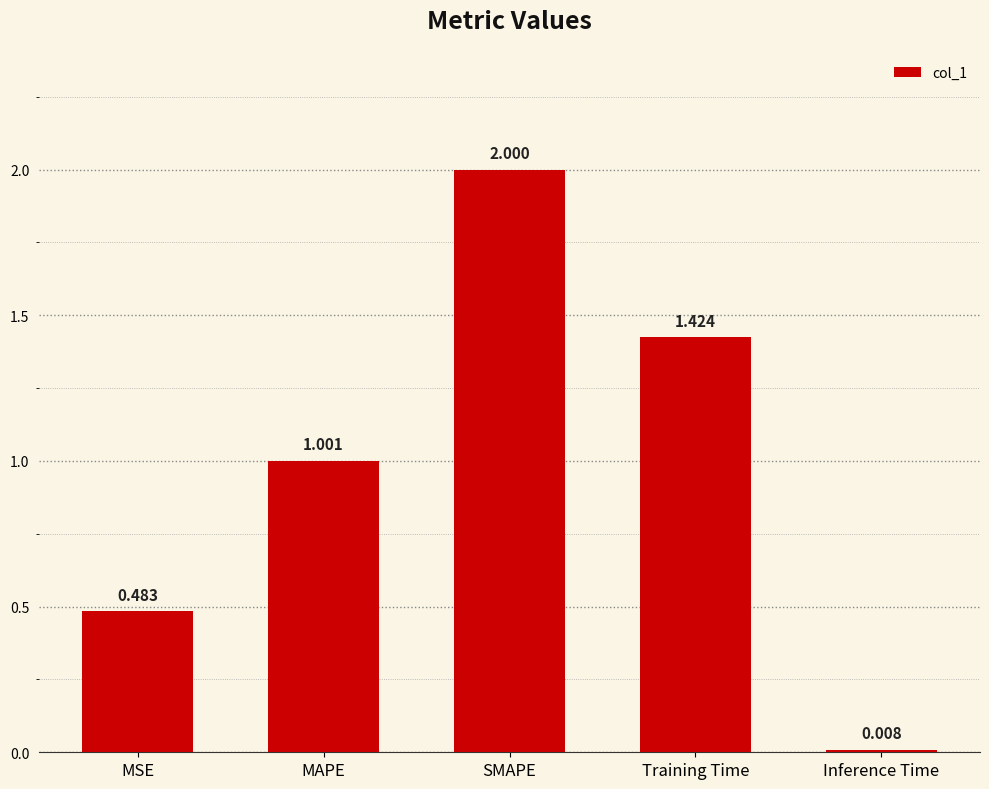

List the labels in order of value, largest first.

SMAPE, Training Time, MAPE, MSE, Inference Time